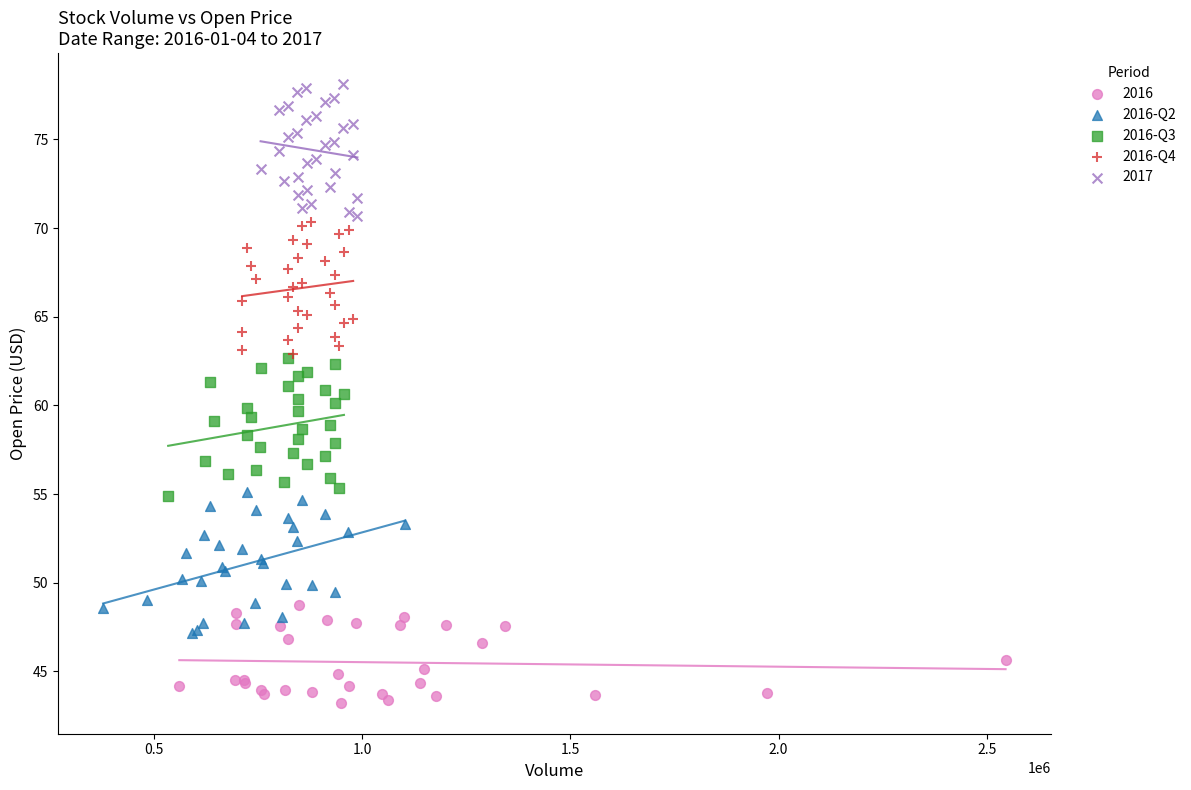

Which series reaches the minimum Y coordinate?

2016